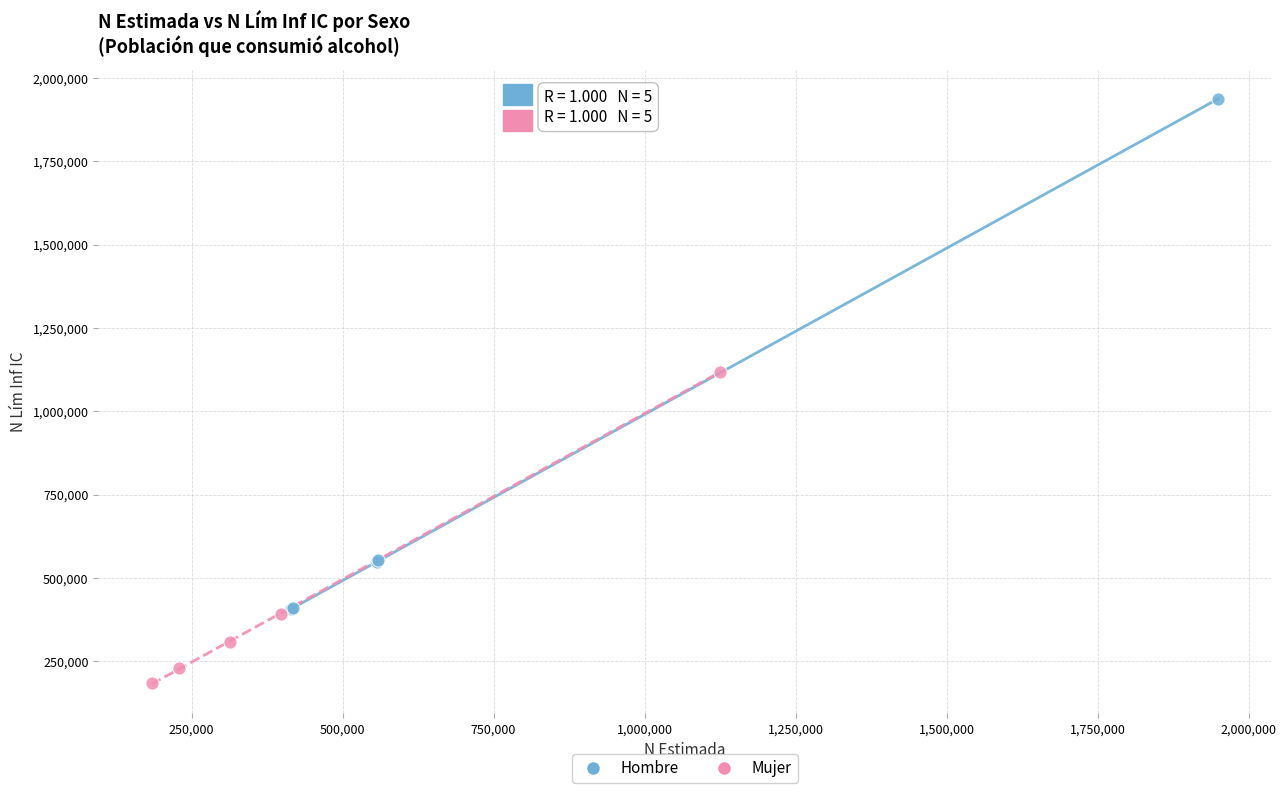

Which series reaches the minimum Y coordinate?

Mujer